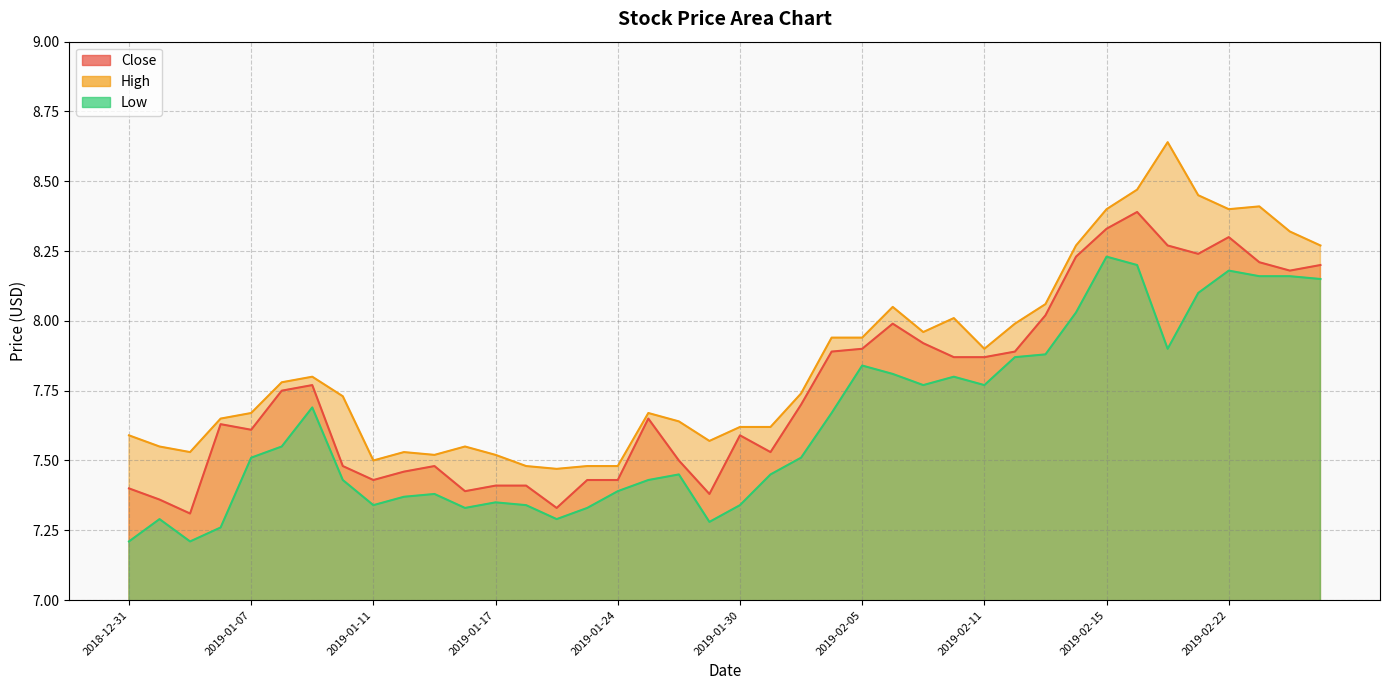

True or false: High and Low intersect in this chart.

False